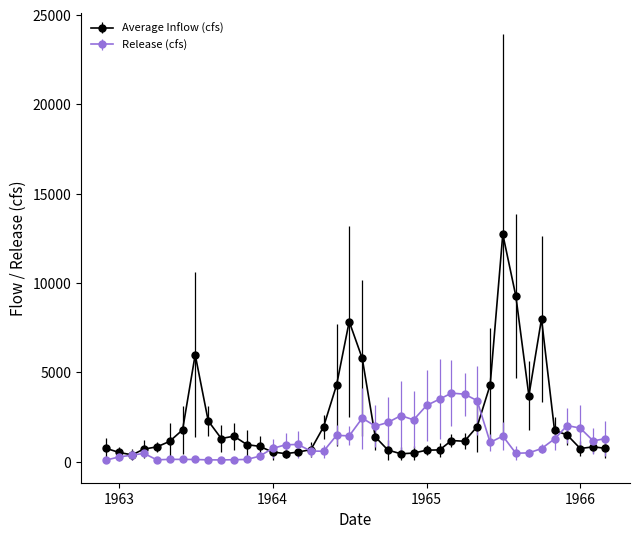

What are all the series names shown in the legend?

Average Inflow (cfs), Release (cfs)